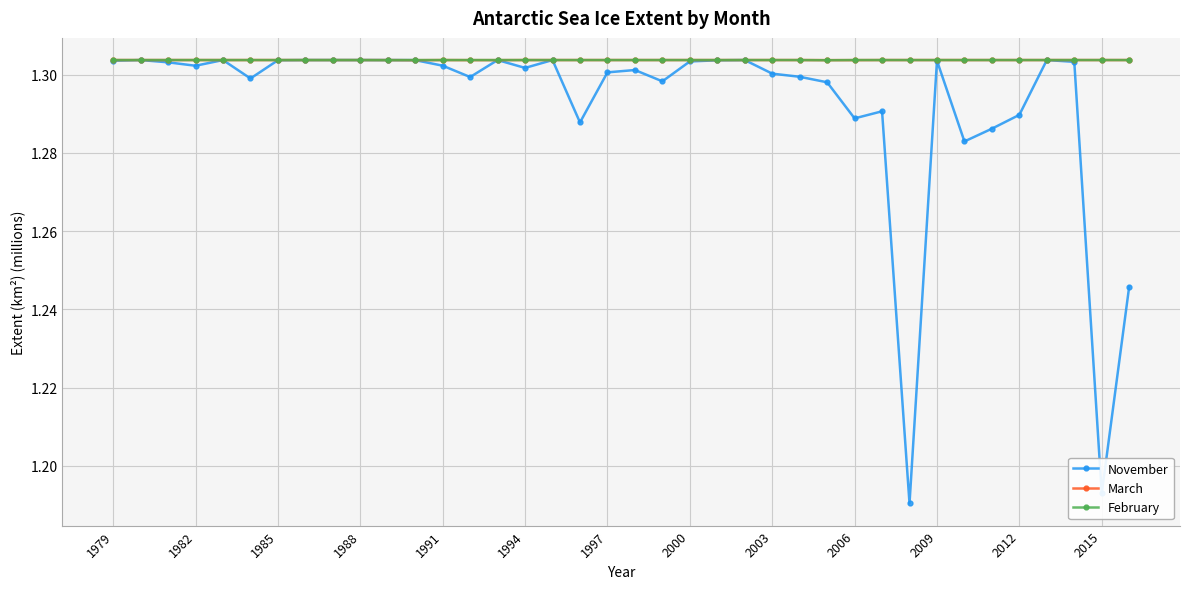

At how many categories does at least one series exceed 1?

38